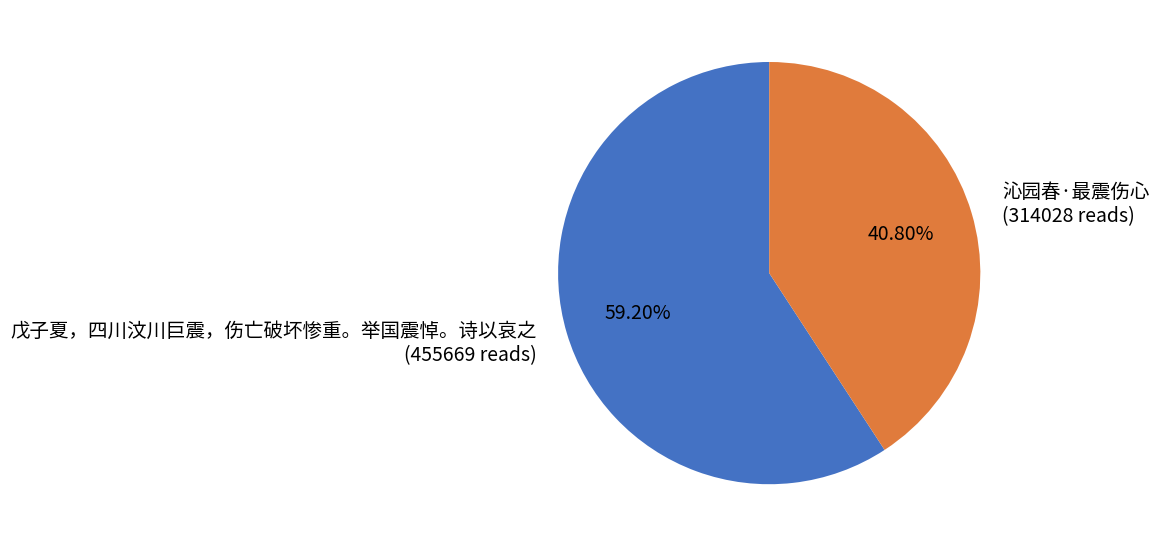

True or false: 戊子夏，四川汶川巨震，伤亡破坏惨重。举国震悼。诗以哀之 accounts for 59% of the total.

True